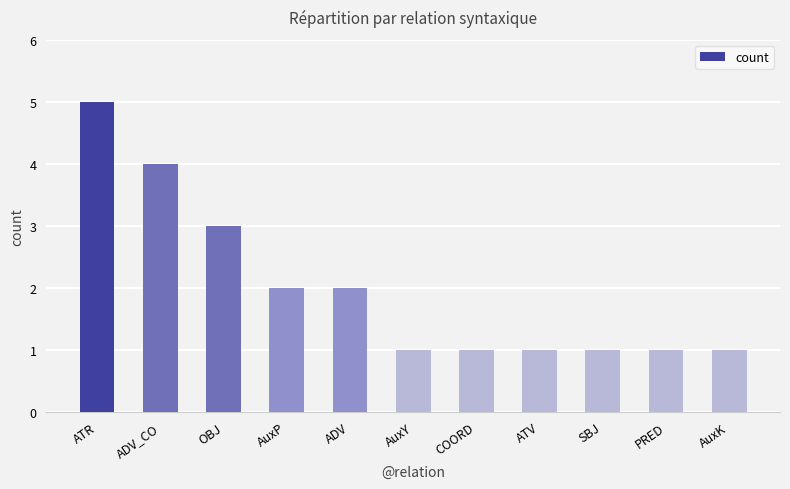

What is the sum of all values?

22